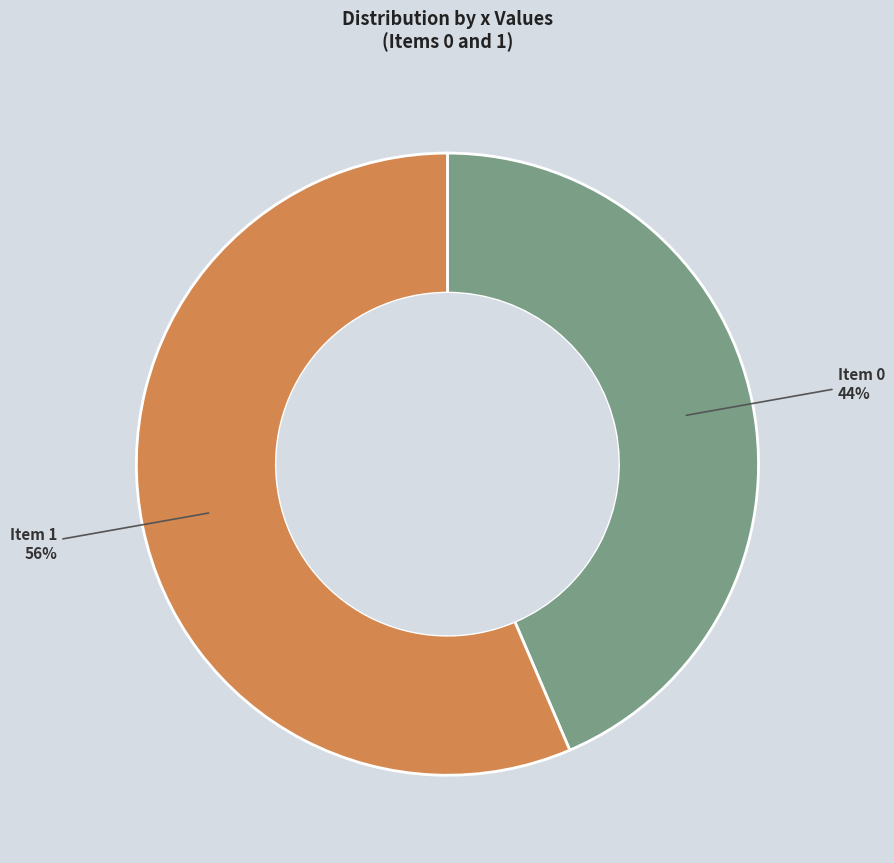

Does any single category account for the majority?

Yes